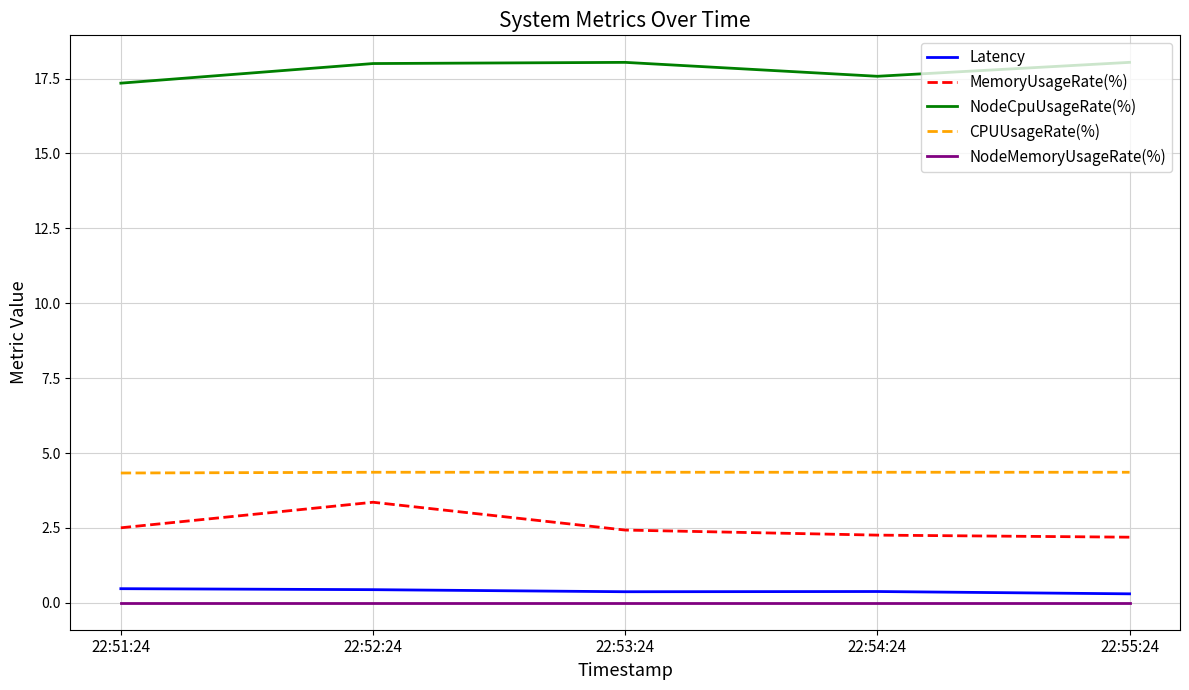

Rank the series by their maximum value, from lowest to highest.

NodeMemoryUsageRate(%), Latency, MemoryUsageRate(%), CPUUsageRate(%), NodeCpuUsageRate(%)